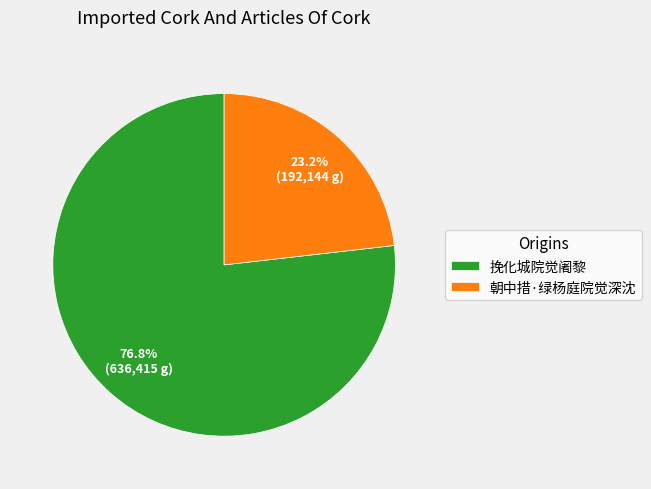

Which category has the biggest portion of the pie?

挽化城院觉阇黎